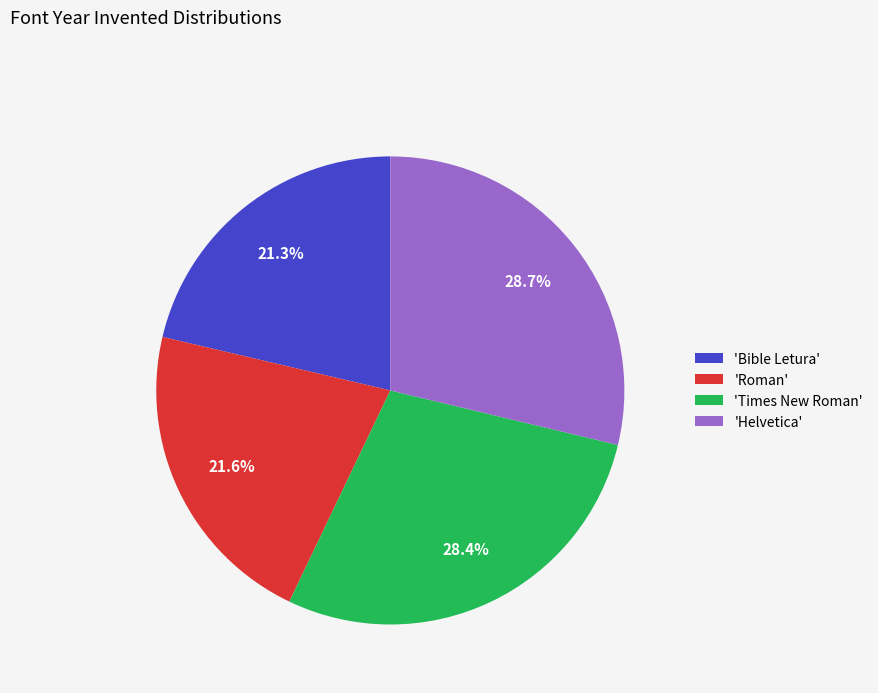

How many segments does this pie chart have?

4